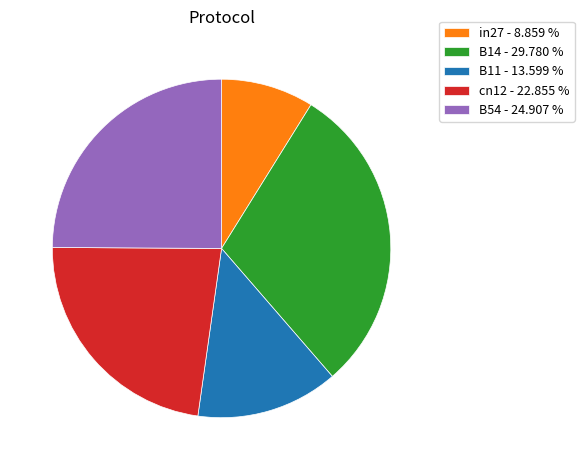

Rank the categories by value from highest to lowest.

B14, B54, cn12, B11, in27